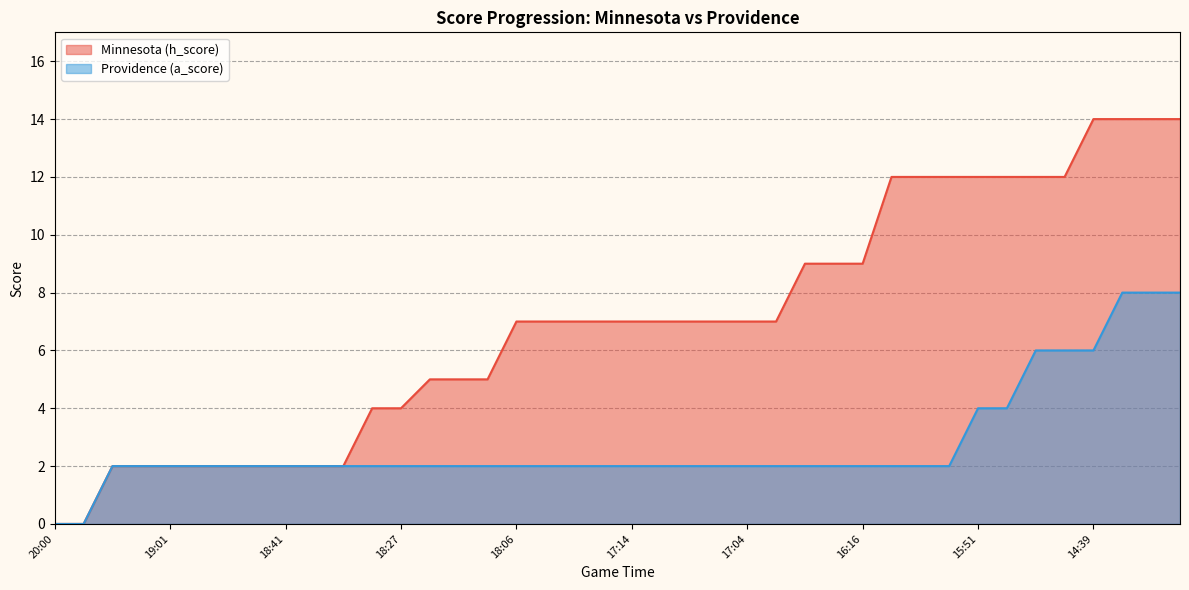

True or false: Providence (a_score) has a value of 8 at 14:22.

True